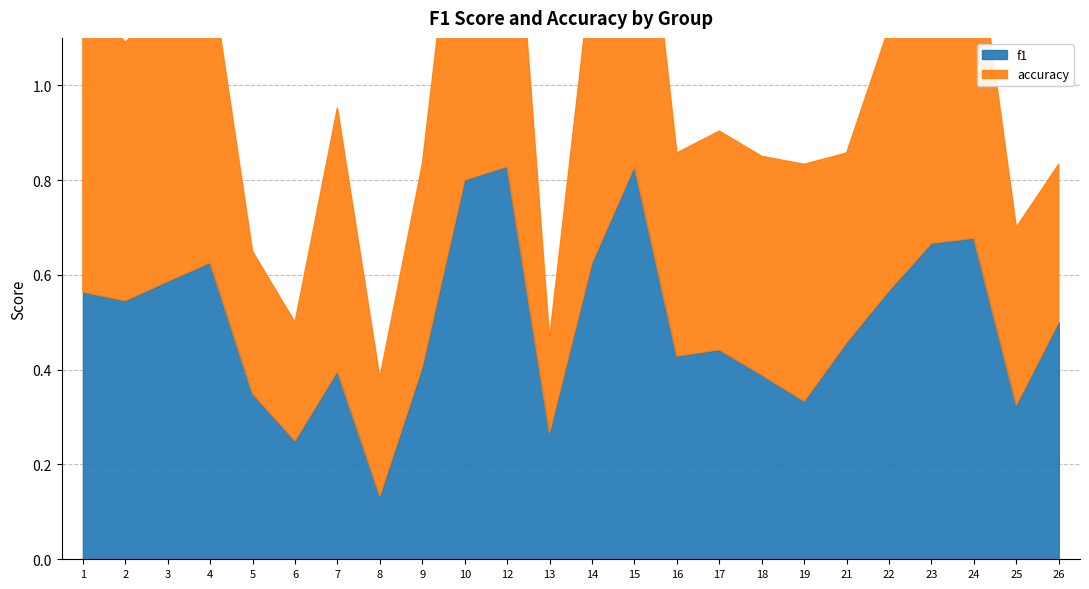

Which category has the highest value in the f1 series?

12